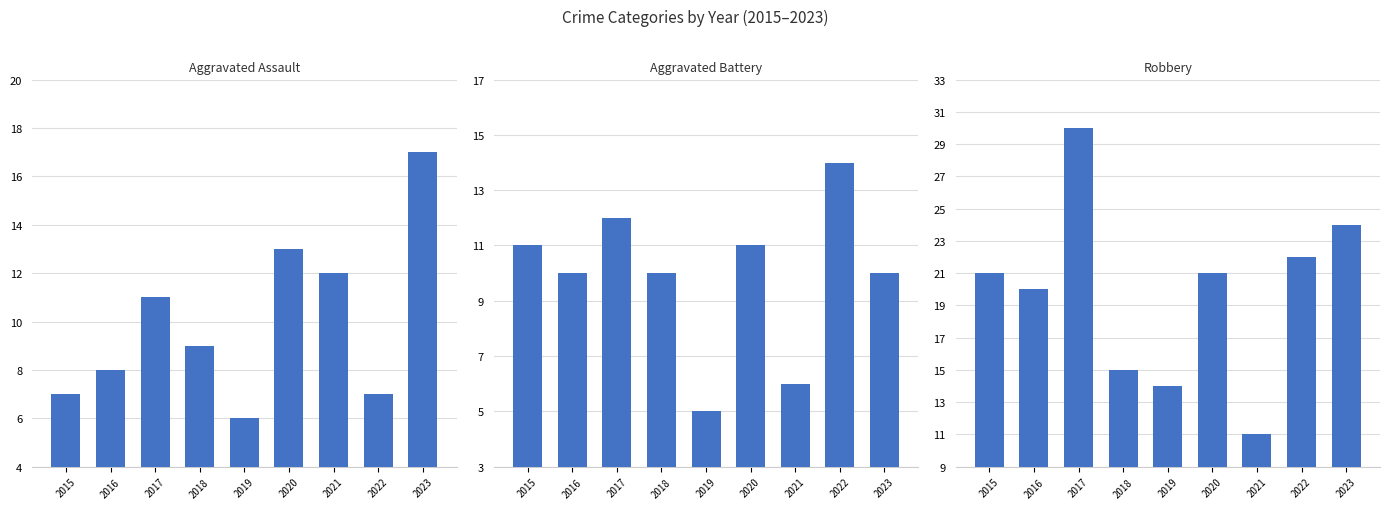

What is the highest value of the Aggravated Assault series?

17